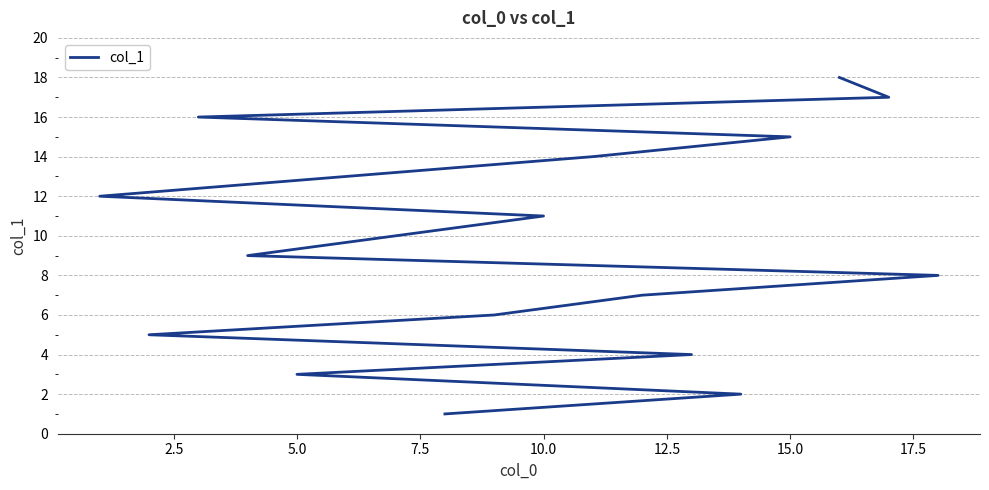

The value at 13 is 20. True or false?

False